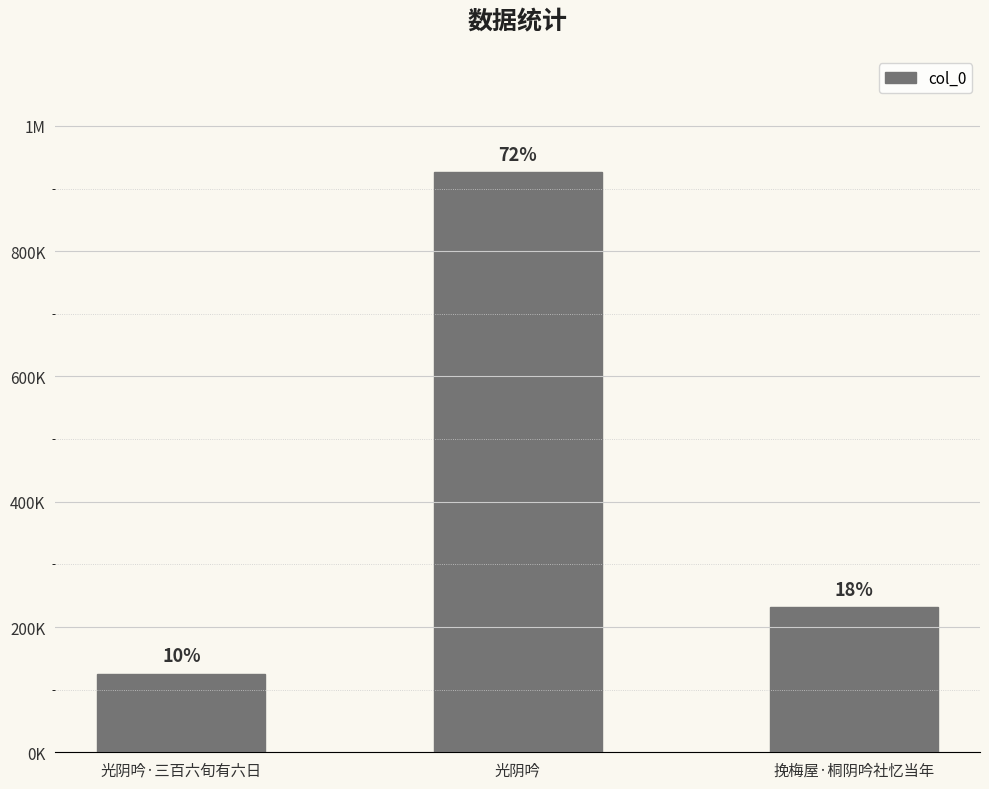

What is the change in value from 光阴吟·三百六旬有六日 to 挽梅屋·桐阴吟社忆当年?

+105420